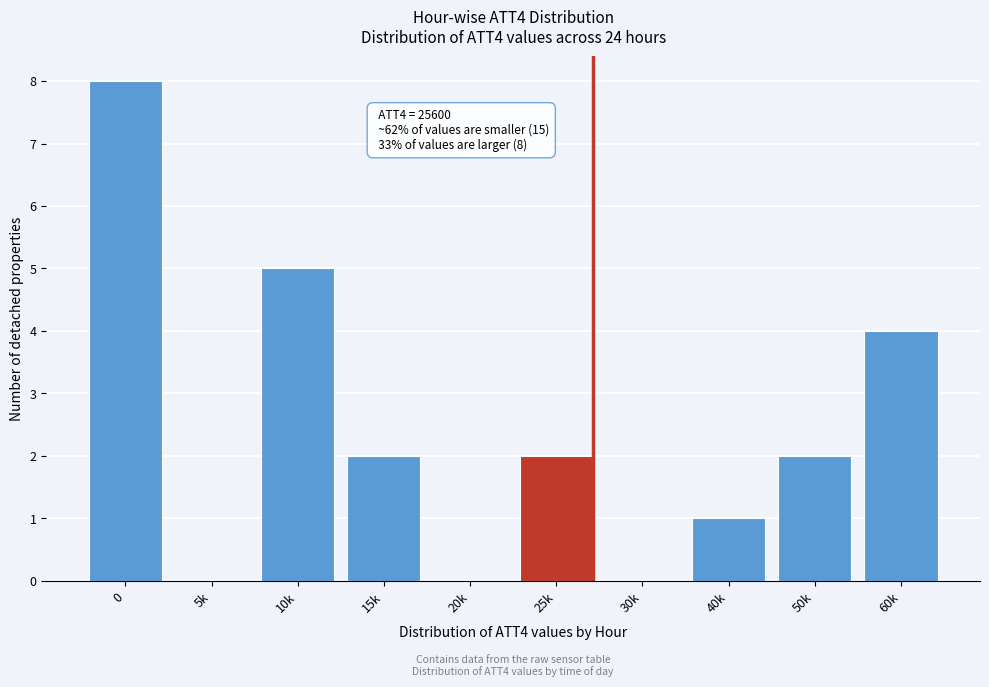

Reading left to right, transcribe all the data shown in this chart.

0=8	5k=0	10k=5	15k=2	20k=0	25k=2	30k=0	40k=1	50k=2	60k=4